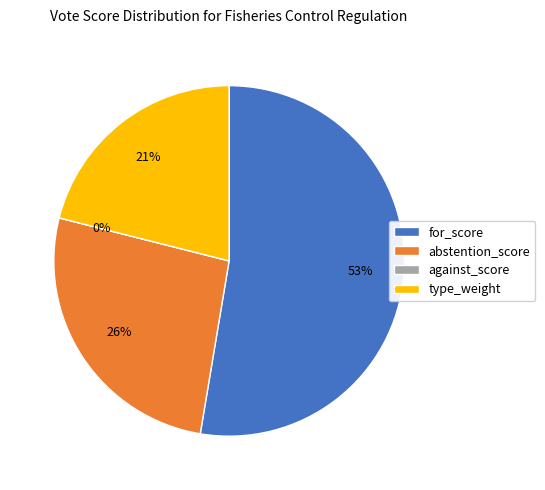

To the nearest percent, what is the difference between the abstention_score and type_weight slice percentages?

5%